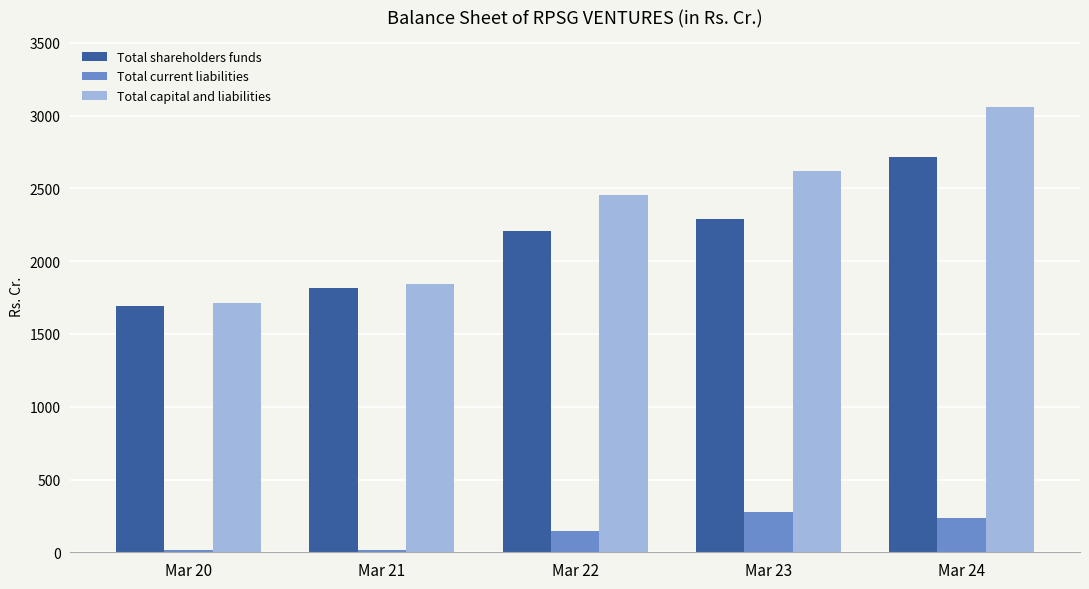

Rank the categories by Total capital and liabilities value from highest to lowest.

Mar 24, Mar 23, Mar 22, Mar 21, Mar 20